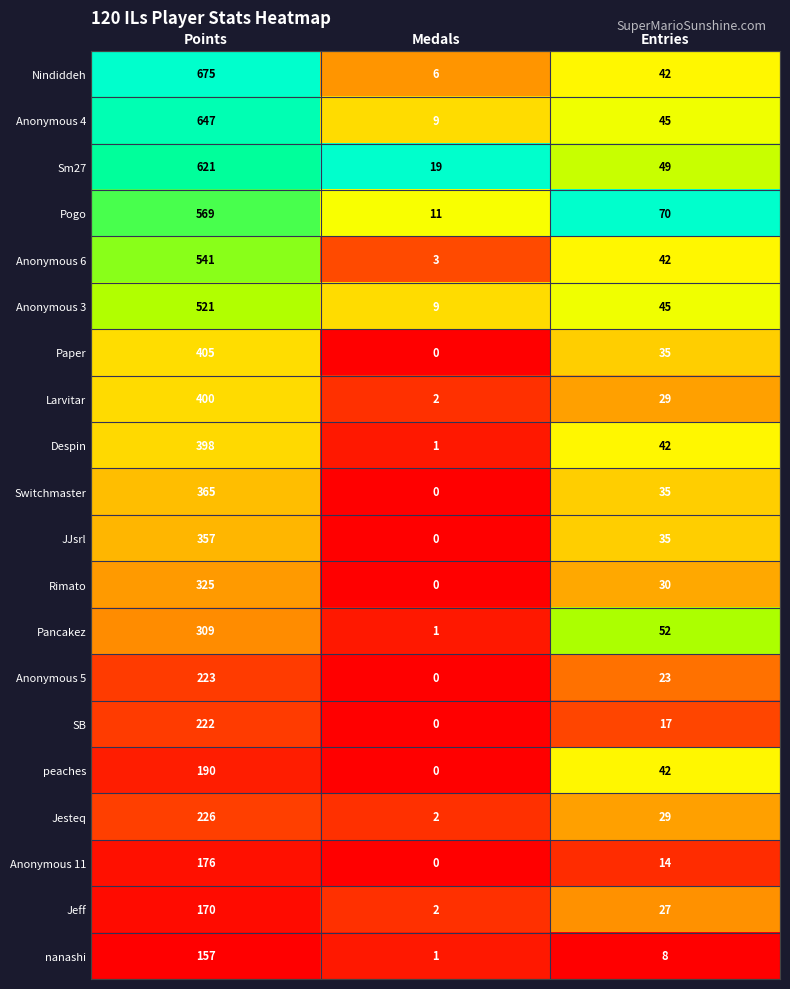

How many categories are shown in the chart?

3